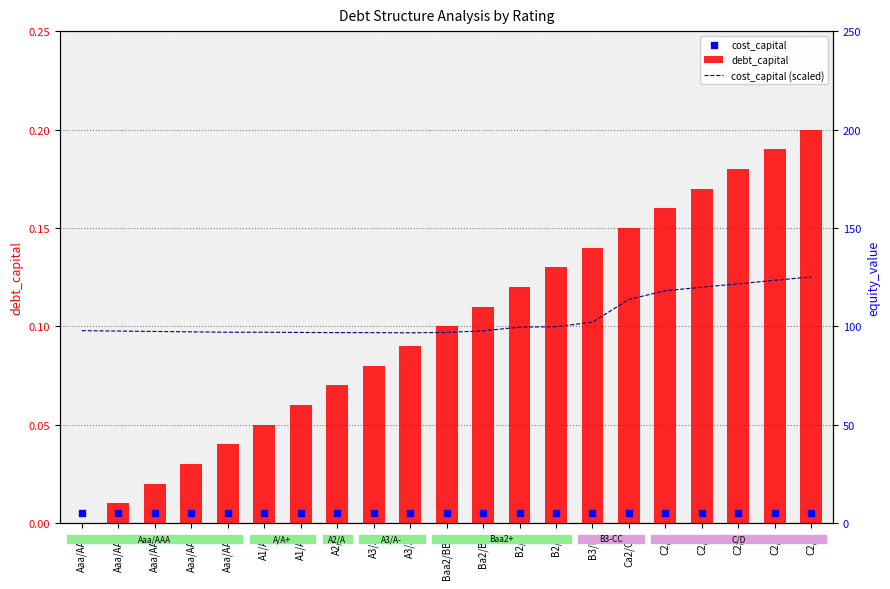

Which series has the largest total across all categories?

cost_capital (scaled)